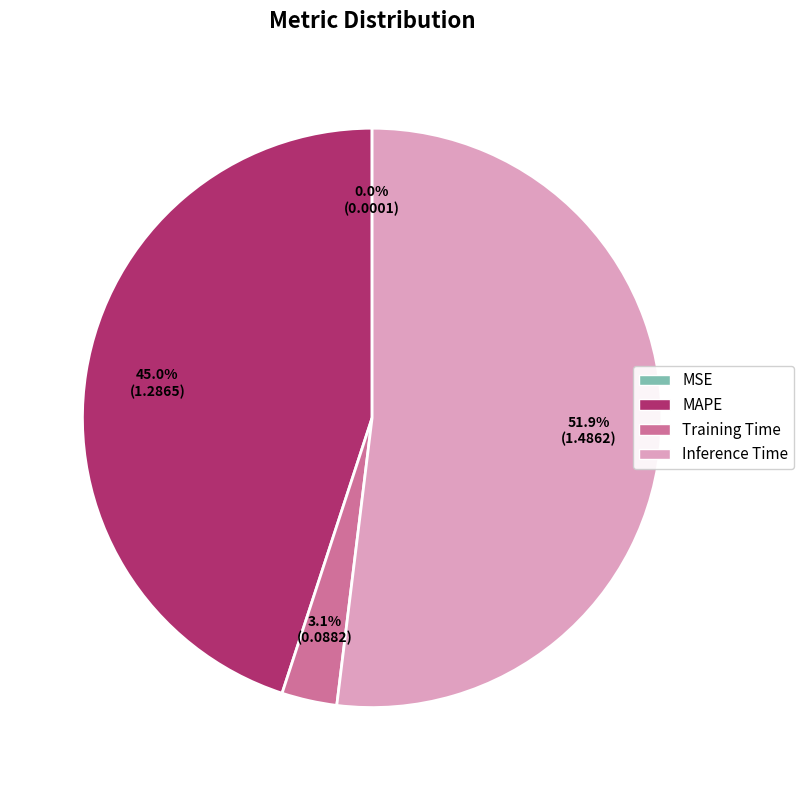

To the nearest percent, what portion does MAPE represent?

45%